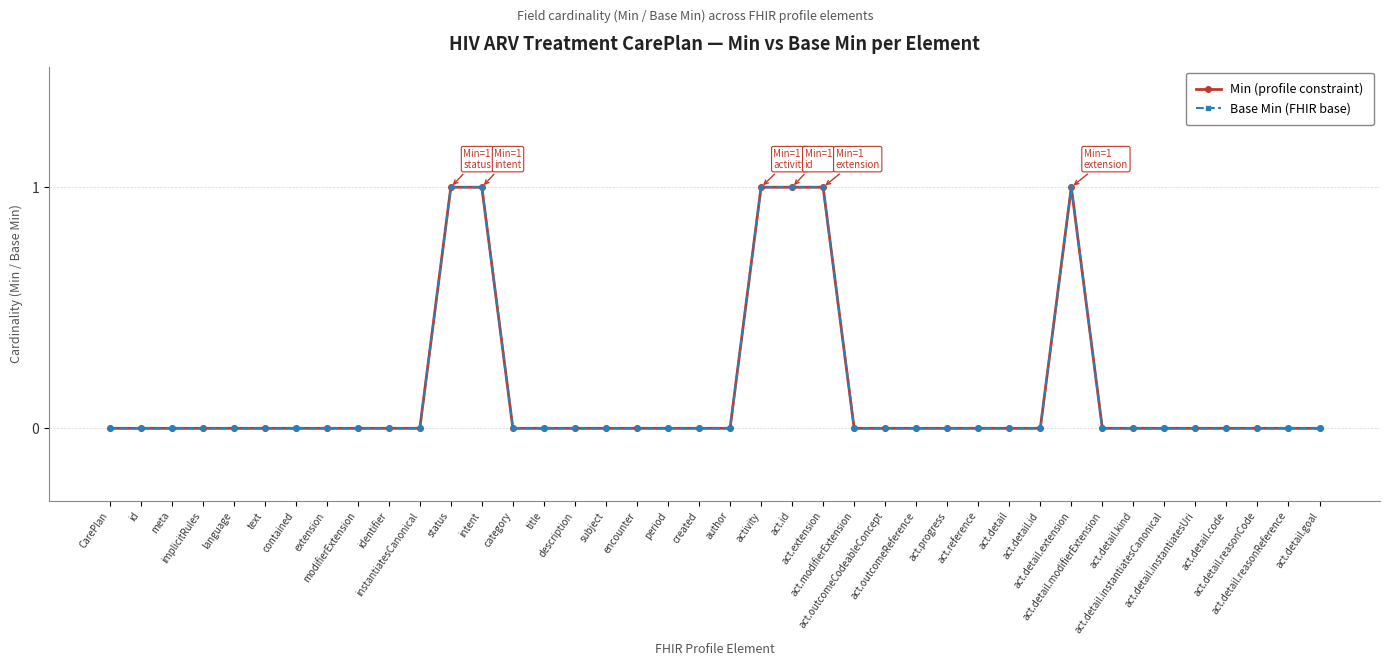

What position from the left is title?

15